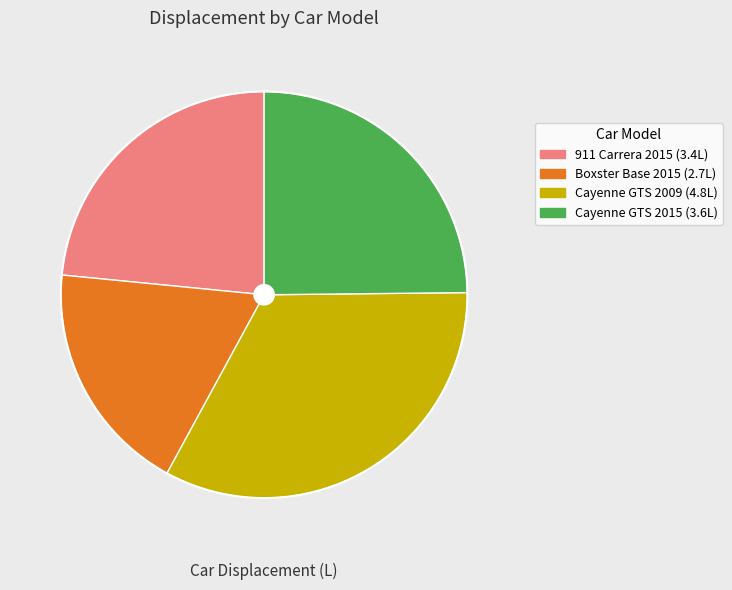

True or false: Cayenne GTS 2015 accounts for 36% of the total.

False